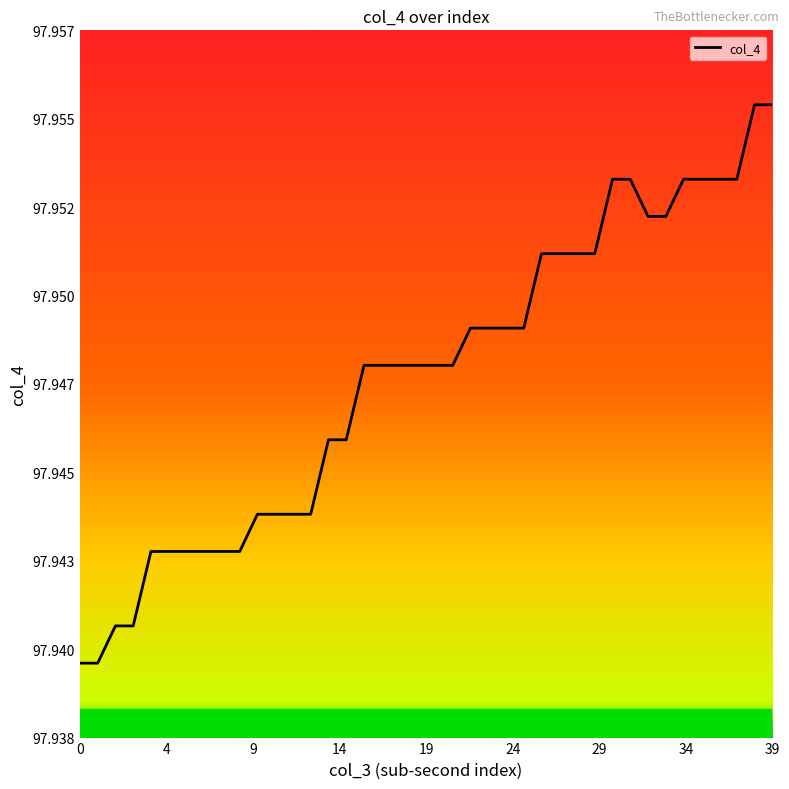

Does the chart have visible grid lines?

No